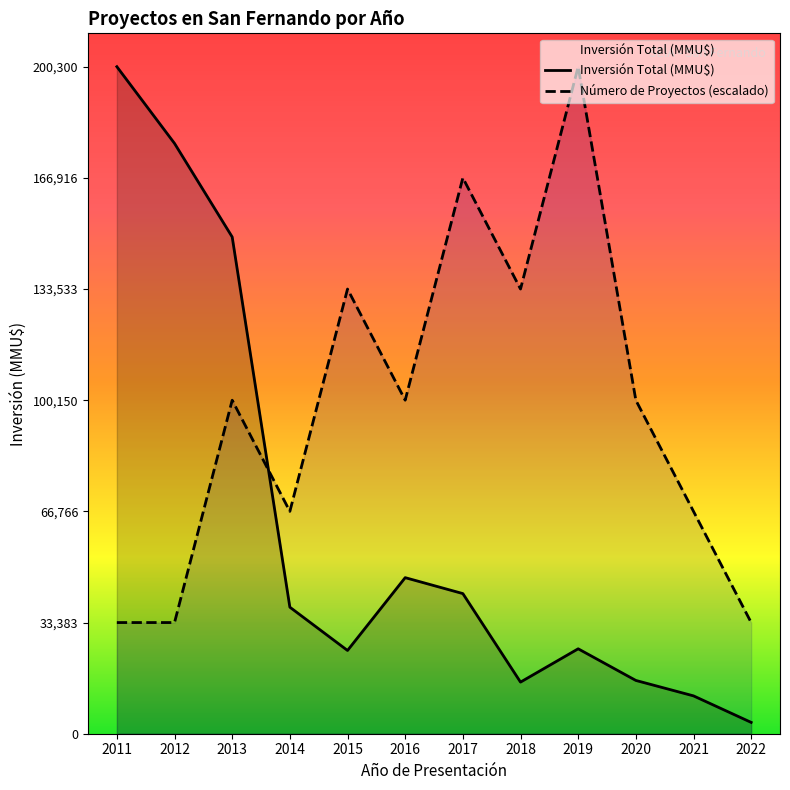

Which series has the largest range (max minus min)?

Inversión Total (MMU$)